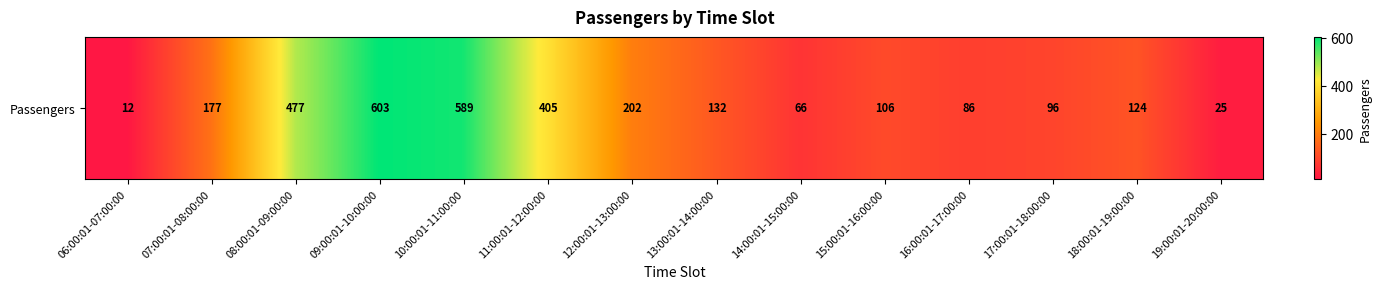

The chart shows a value of 170 at 15:00:01-16:00:00. True or false?

False